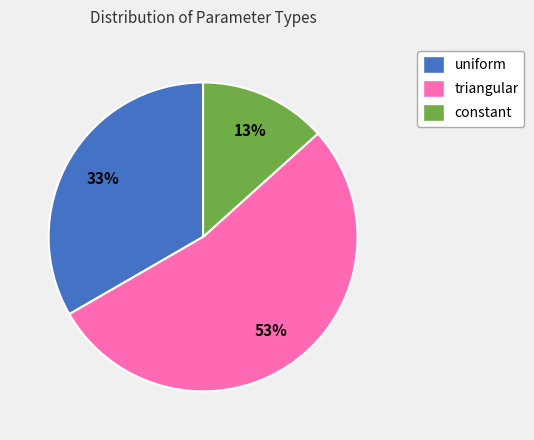

True or false: constant accounts for 13% of the total.

True